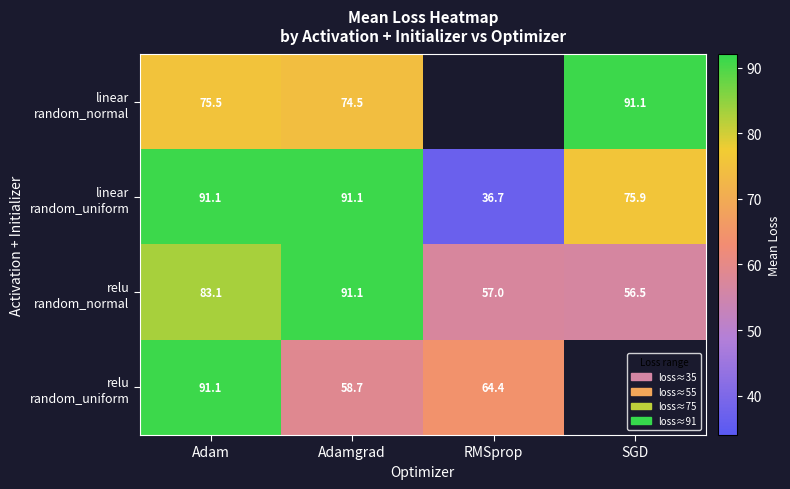

True or false: linear random_normal has a value of 122.9 at SGD.

False